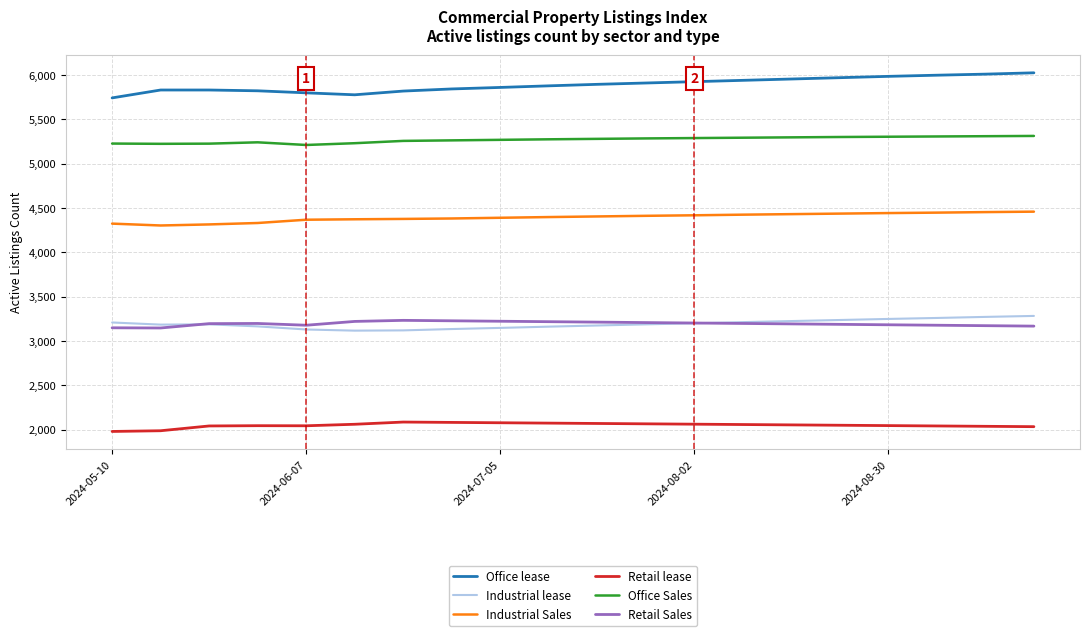

Which series has the largest total across all categories?

Office lease